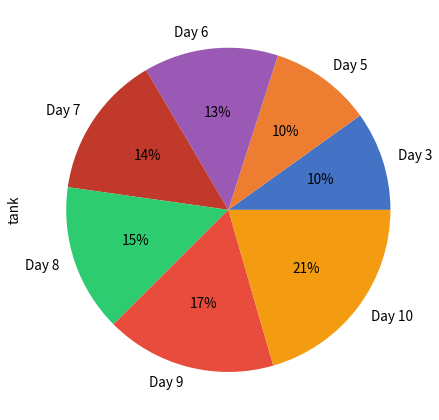

Between Day 5 and Day 10, which is larger?

Day 10